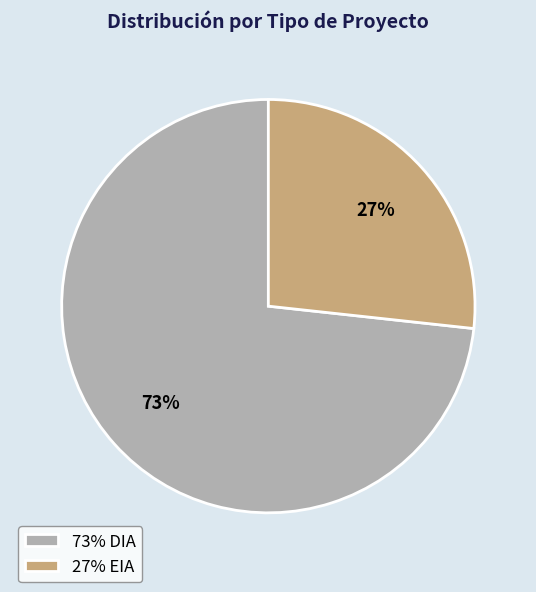

Which has a higher value, 27% EIA or 73% DIA?

73% DIA